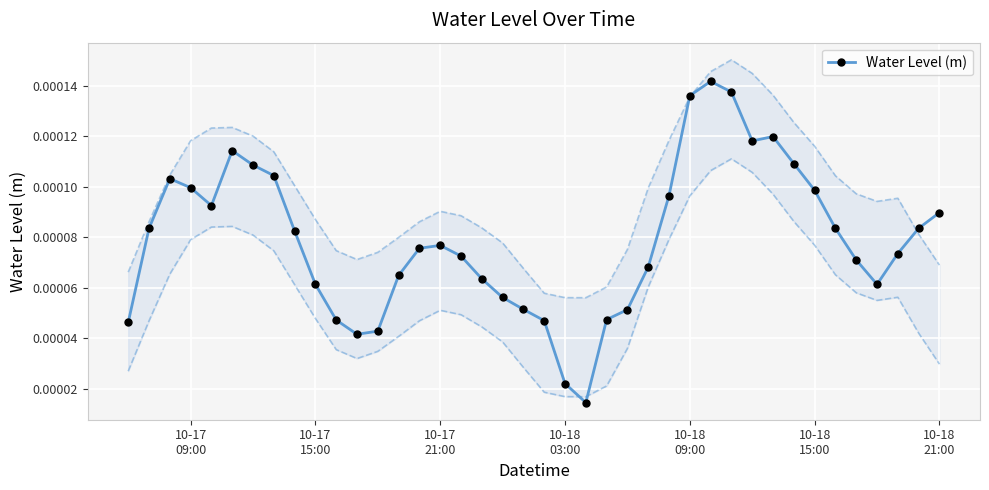

Count the number of categories in the chart.

40